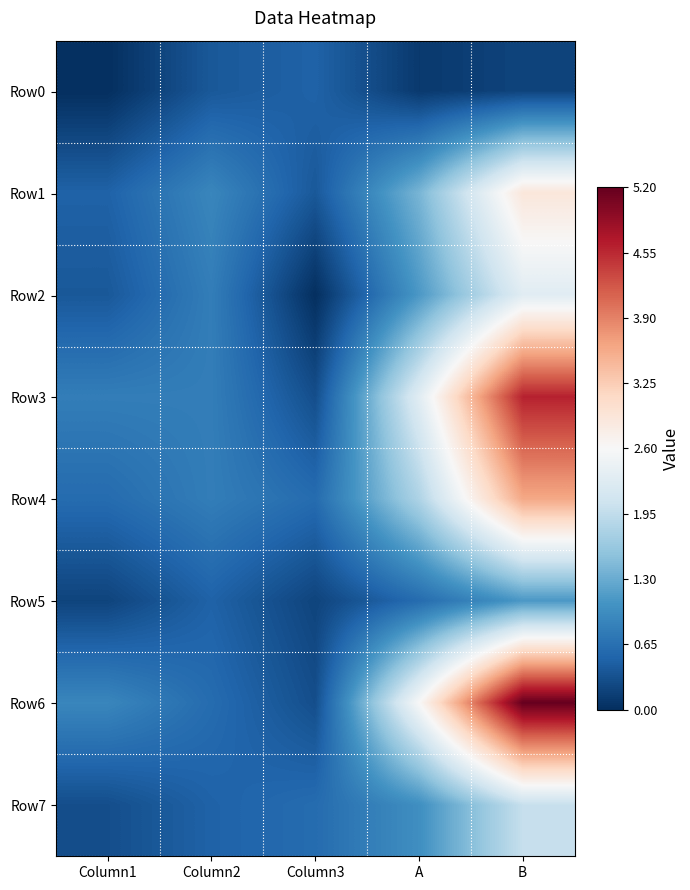

Reading left to right, extract all data points from this chart.

Row0: Column1=0.0	Column2=0.4	Column3=0.5	A=0.1	B=0.2
Row1: Column1=0.5	Column2=0.9	Column3=0.4	A=1.4	B=2.9
Row2: Column1=0.4	Column2=0.8	Column3=0.0	A=1.1	B=2.3
Row3: Column1=0.8	Column2=0.8	Column3=0.3	A=2.3	B=4.6
Row4: Column1=0.6	Column2=0.8	Column3=0.6	A=1.8	B=3.6
Row5: Column1=0.2	Column2=0.5	Column3=0.2	A=0.6	B=1.1
Row6: Column1=0.9	Column2=0.6	Column3=0.3	A=2.6	B=5.2
Row7: Column1=0.3	Column2=0.5	Column3=0.6	A=1.0	B=2.0